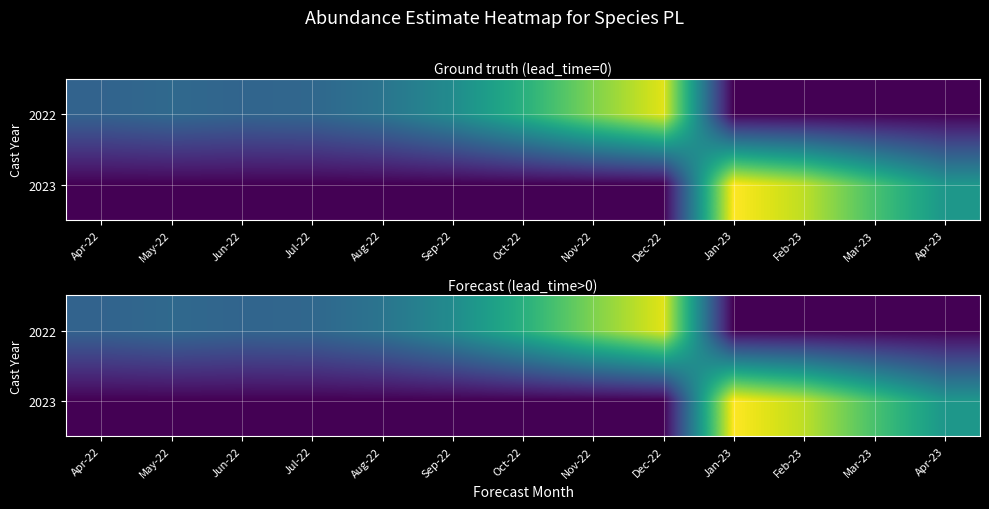

At which label is 2022 closest to 0?

Jan-23